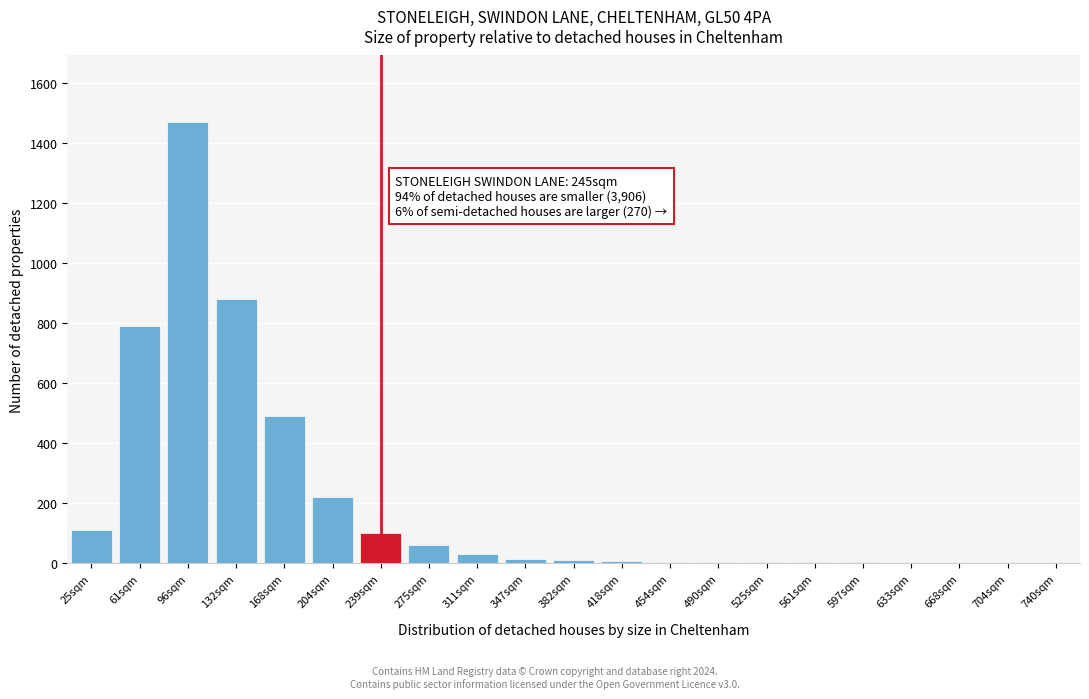

Where is the data nearest to the value 735?

61sqm